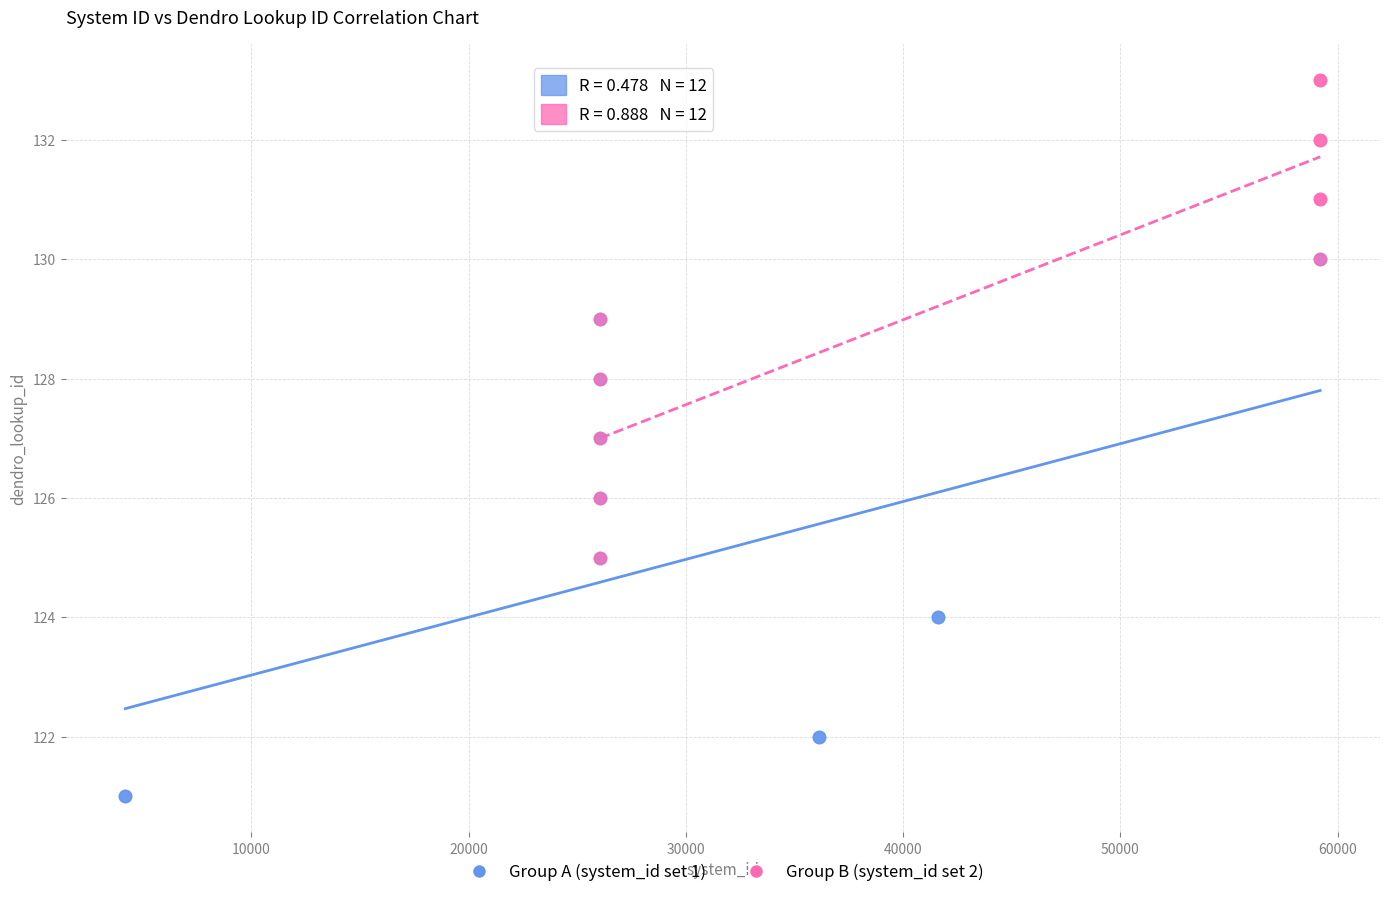

Which series contains the highest Y value?

Group B (system_id set 2)